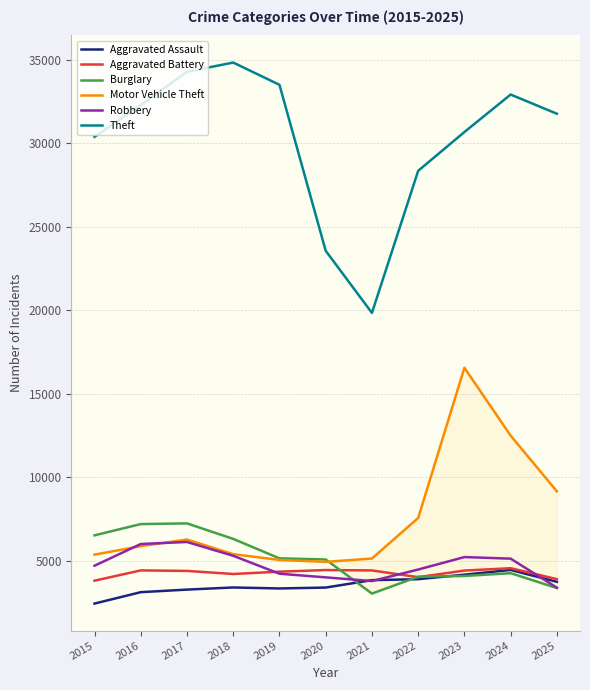

At how many categories does at least one series exceed 25676?

9